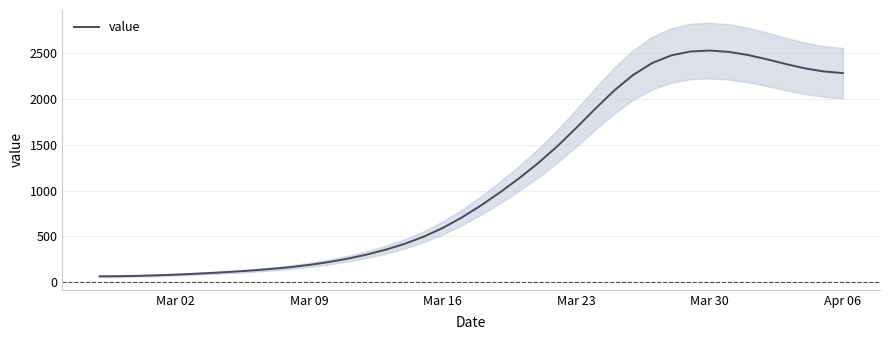

What is the sum of all values?

44951.0